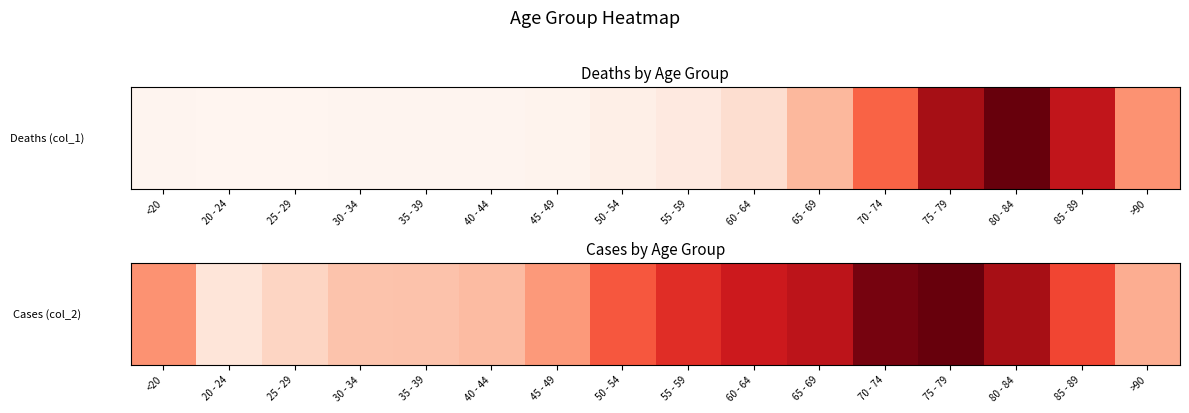

How many categories are shown in the chart?

16